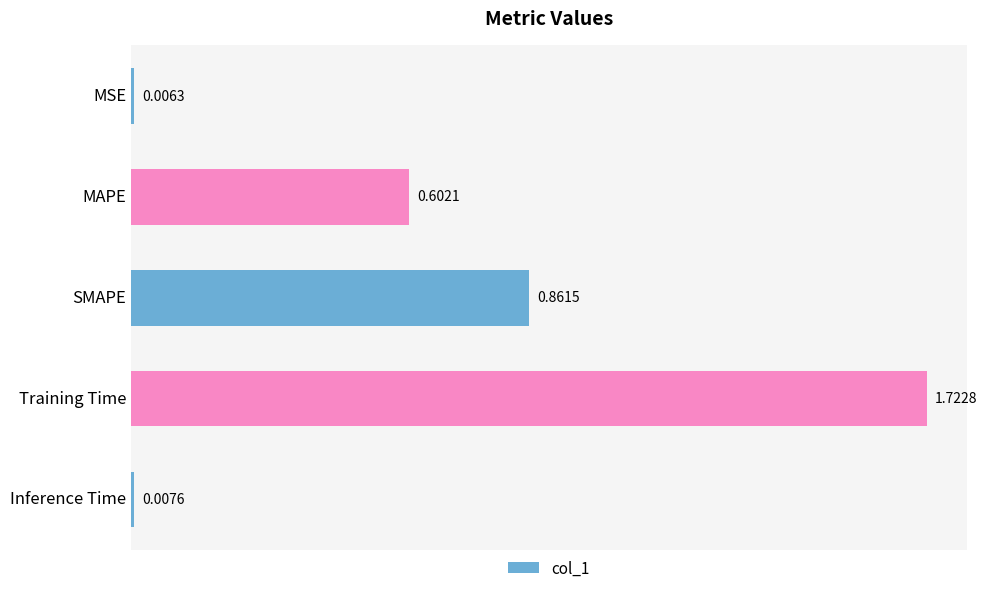

What is the label of the 5th bar from the bottom?

MSE